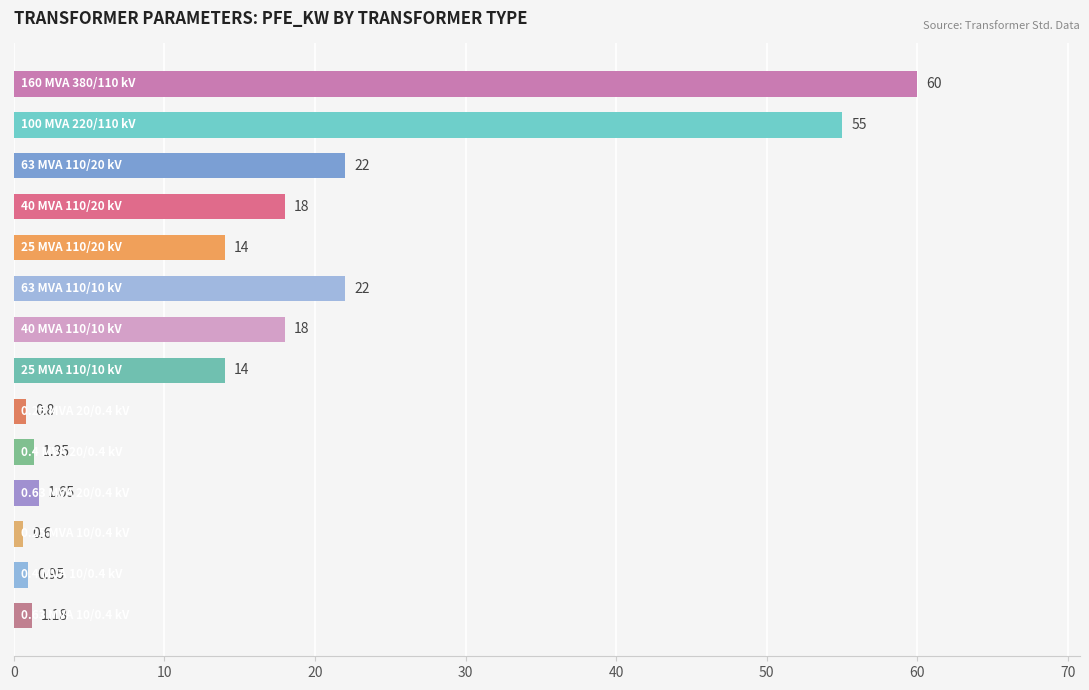

What is the average value?

16.4